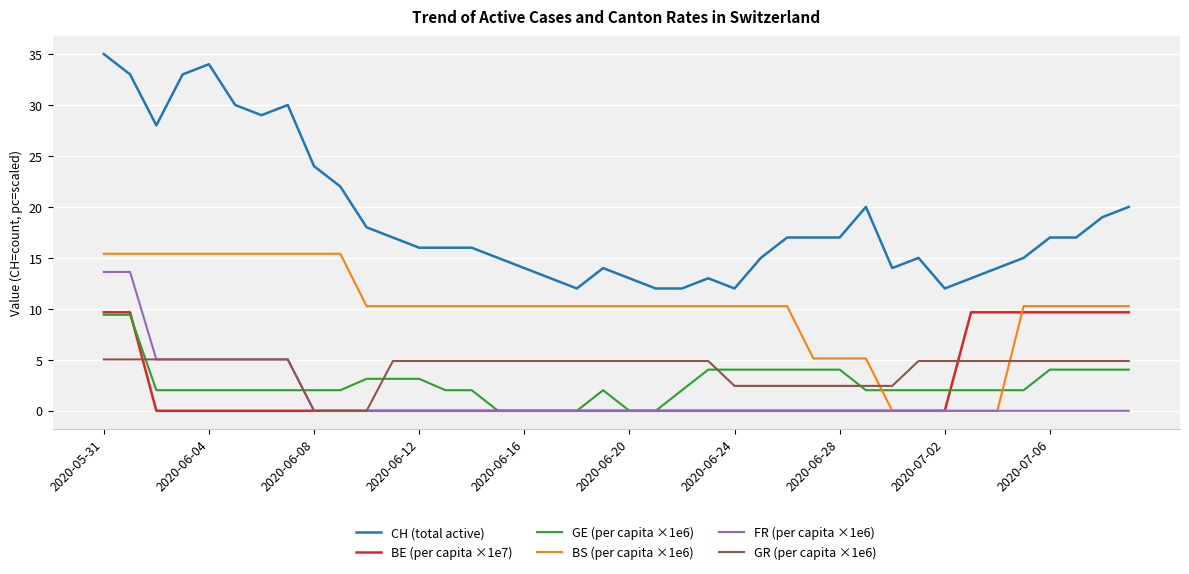

What is the highest value of the GE (per capita ×1e6) series?

9.4